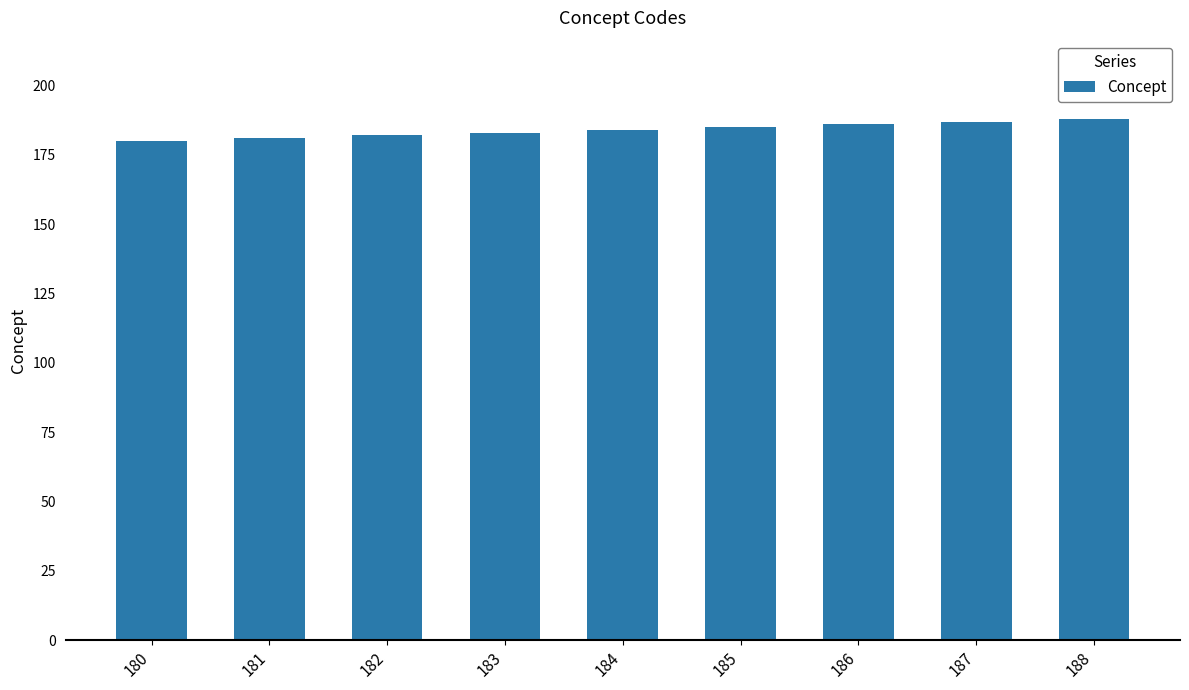

What is the sum of all values?

1656